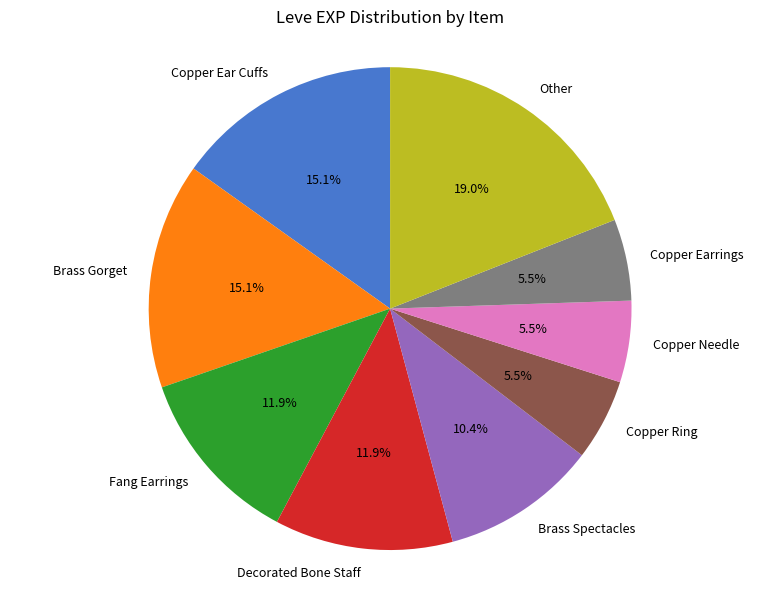

What is the largest slice in the pie chart?

Other